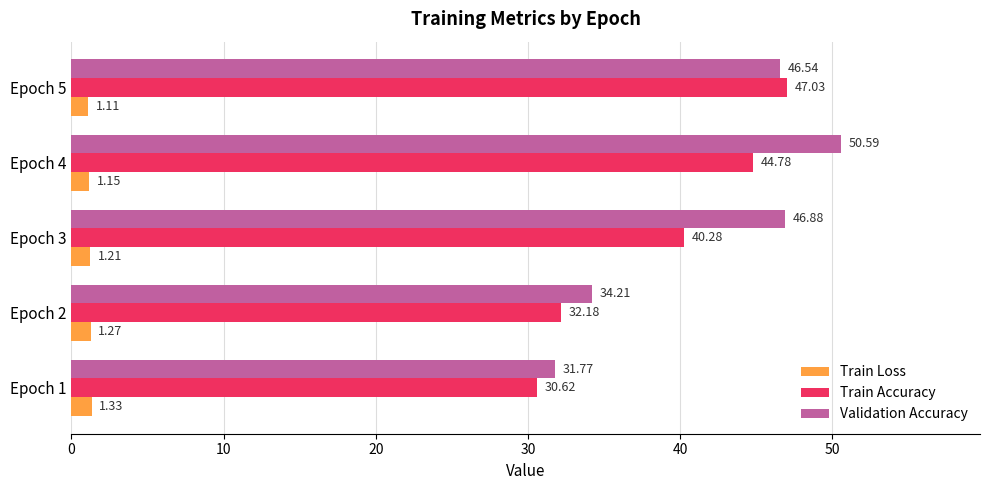

At how many categories does at least one series exceed 29?

5